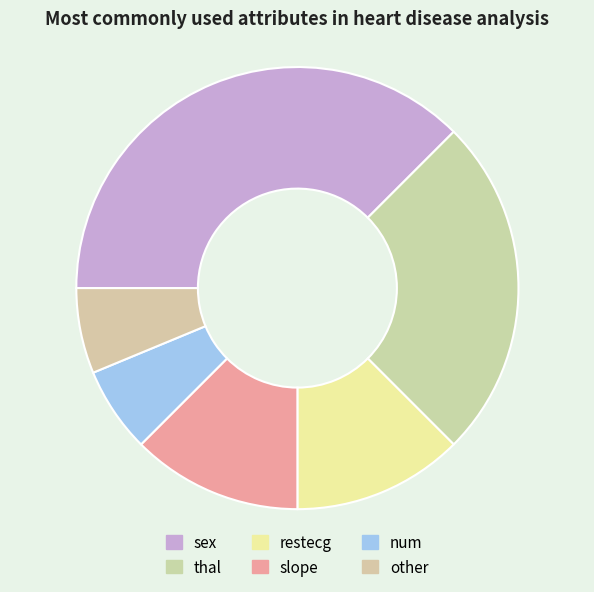

How many segments does this pie chart have?

6